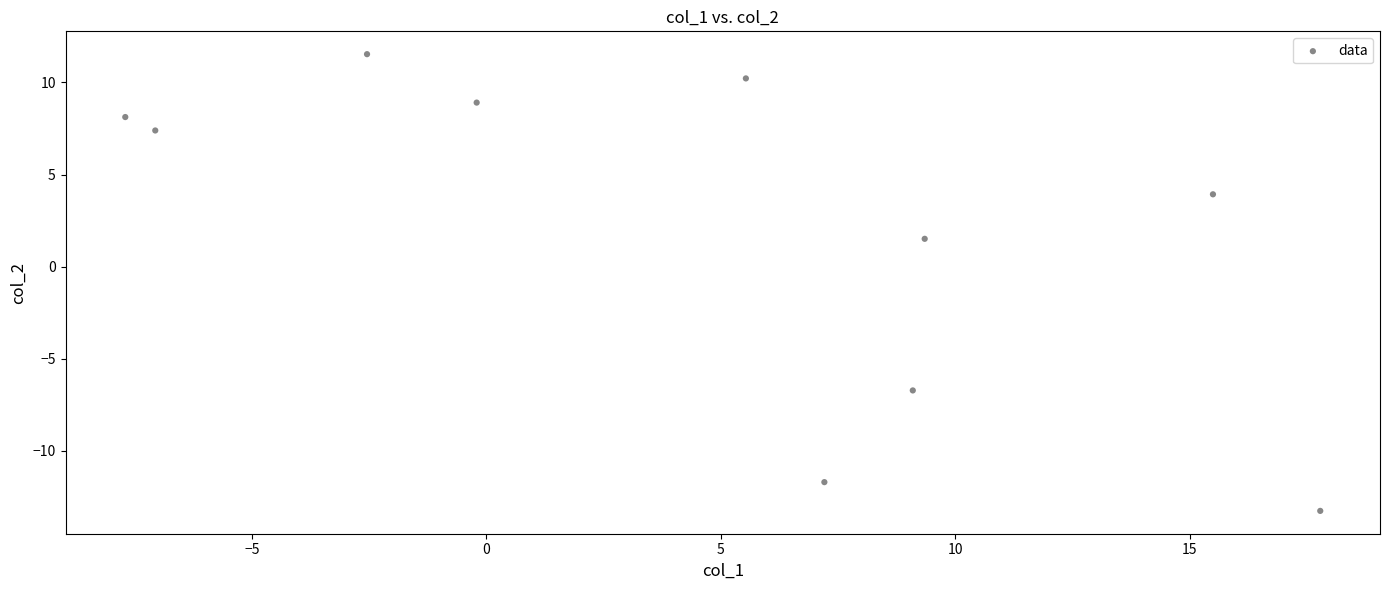

What is the range of Y values (max minus min)?

24.8